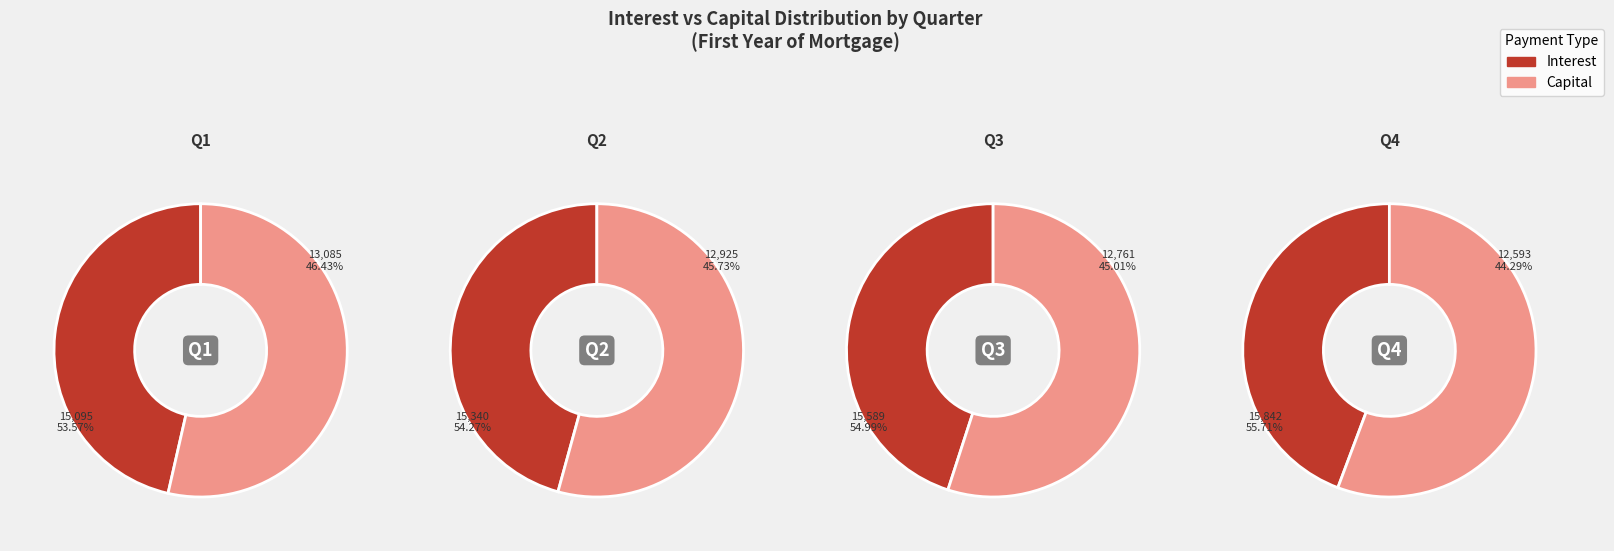

Which series has the widest spread of values?

capital